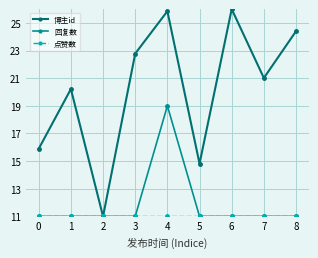

What is the smallest value displayed?

11.0